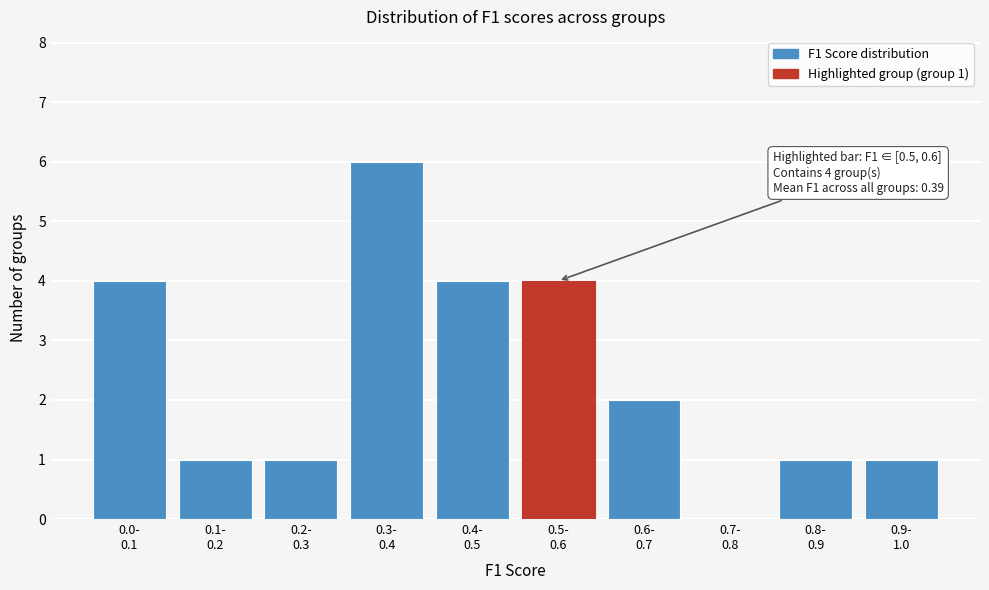

What is the sum of all values?

24